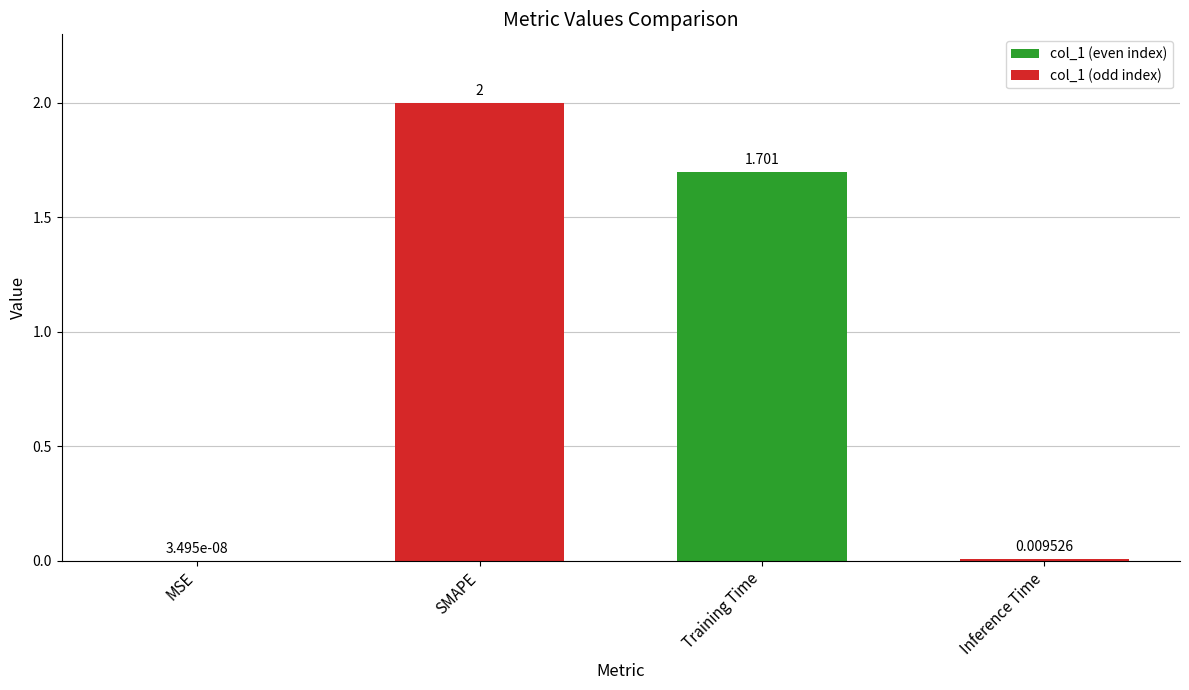

Is it true that the value at Training Time is 3.0?

False